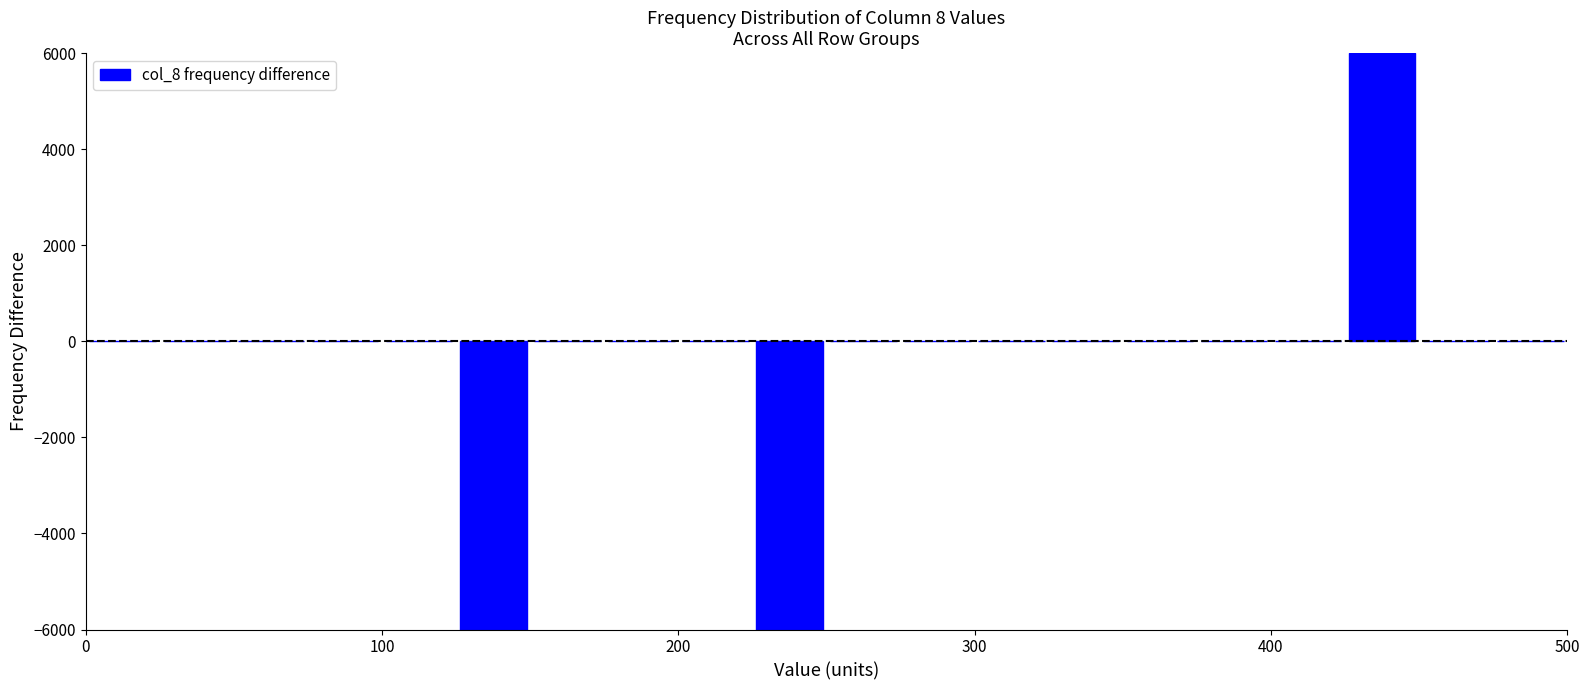

Around what value on the x-axis is the tallest bar? Give the approximate position of its centre, as read against the axis.

440